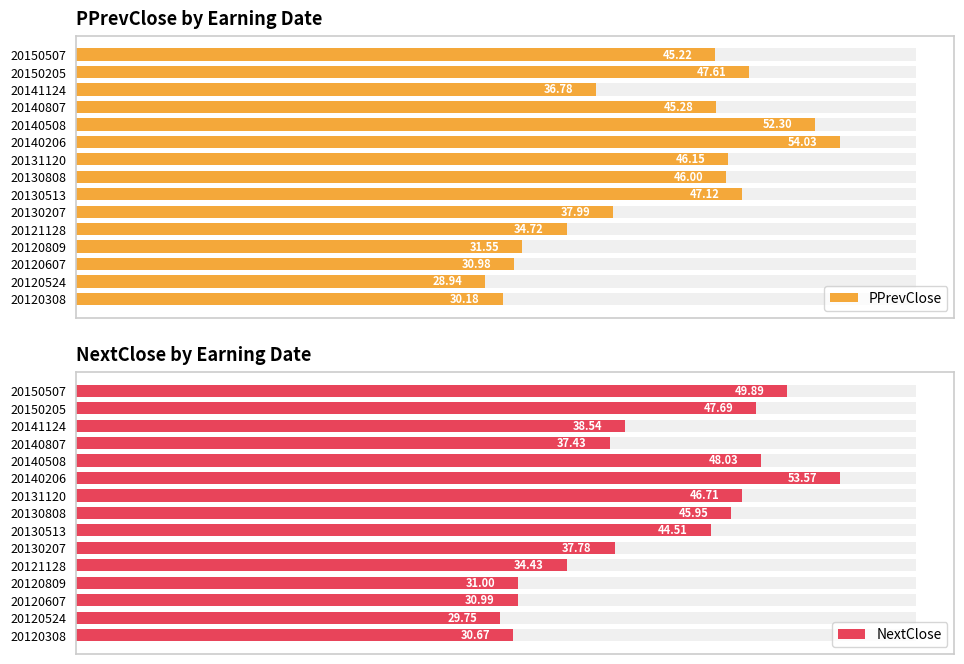

What is the value of the NextClose bar at the 9th from the left?

44.5